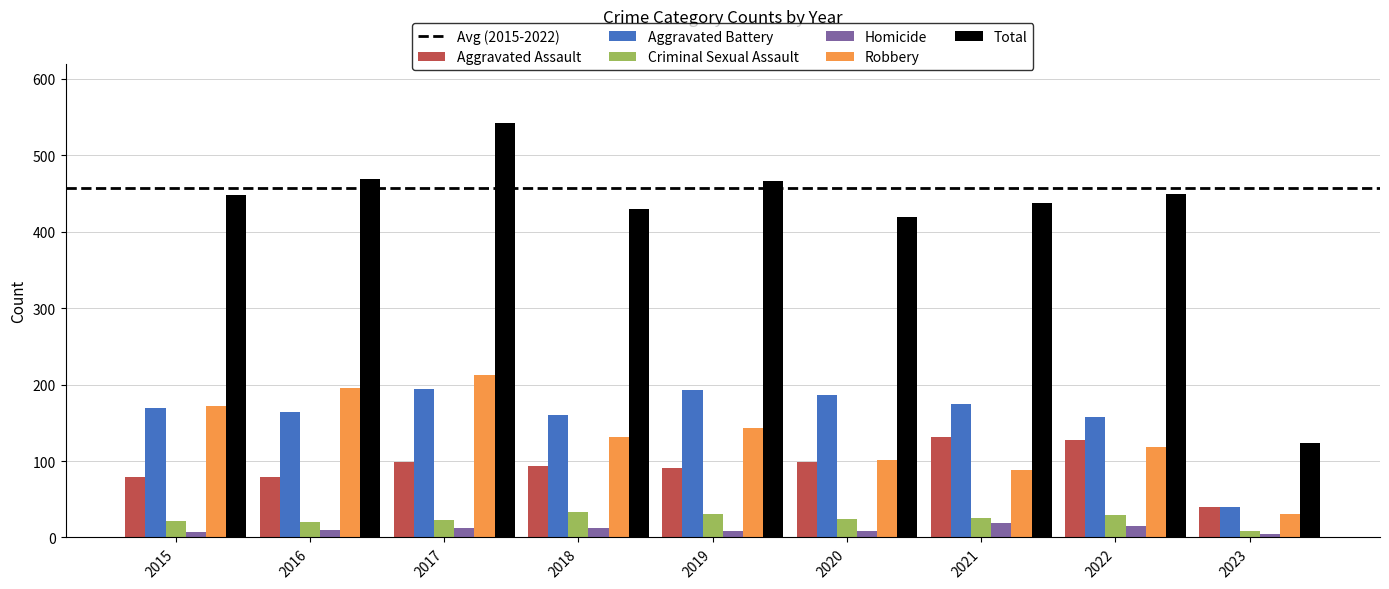

What is the total value across all series at 2015?

448